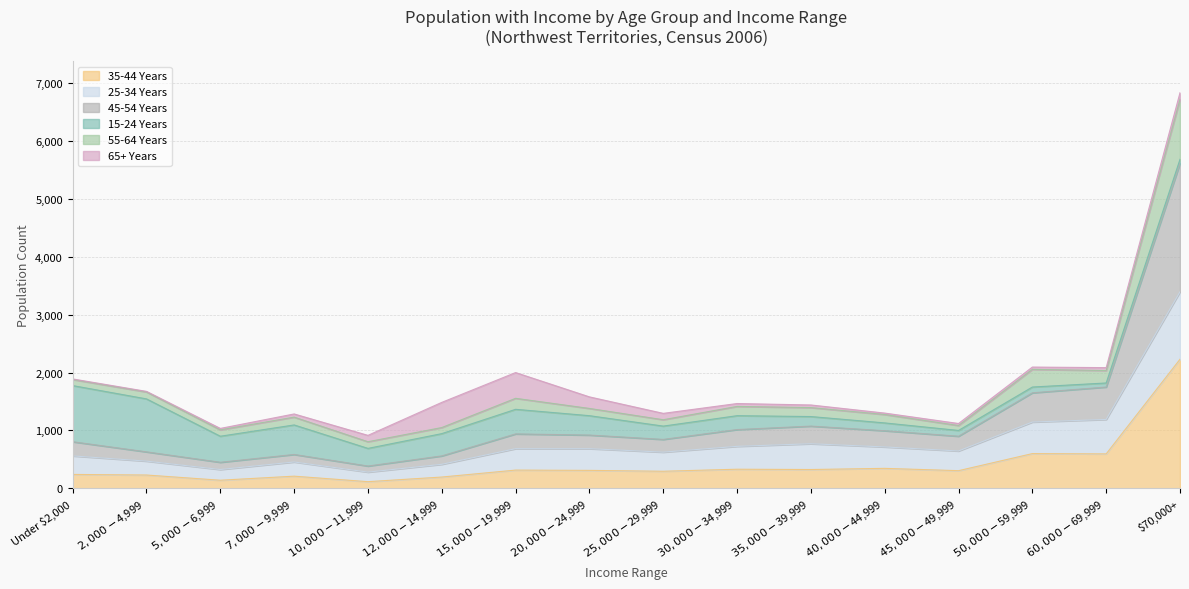

At which category is the sum across all series the highest?

$70,000+